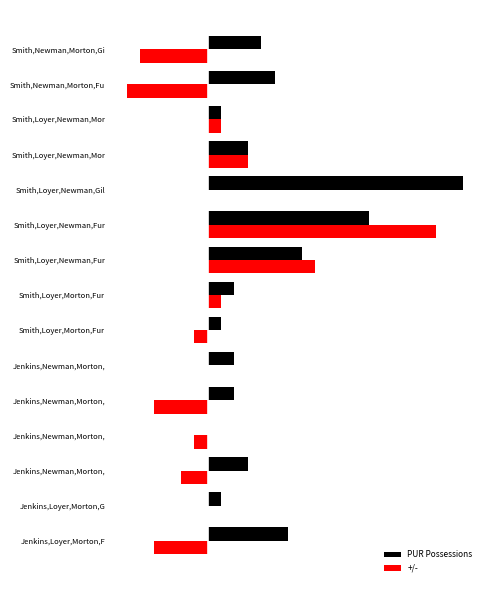

At which category does the chart reach its peak across all series?

Smith,Loyer,Newman,Gil